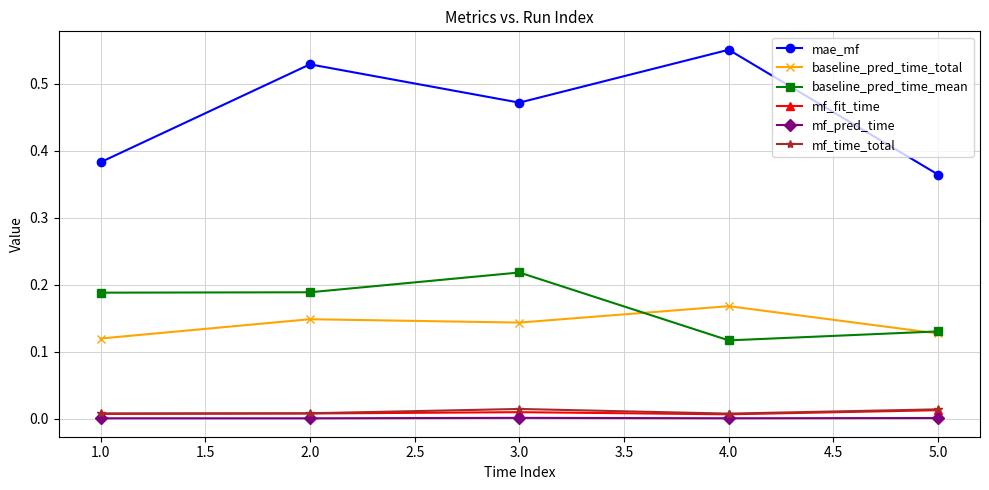

What is the sum of all mae_mf values?

2.3